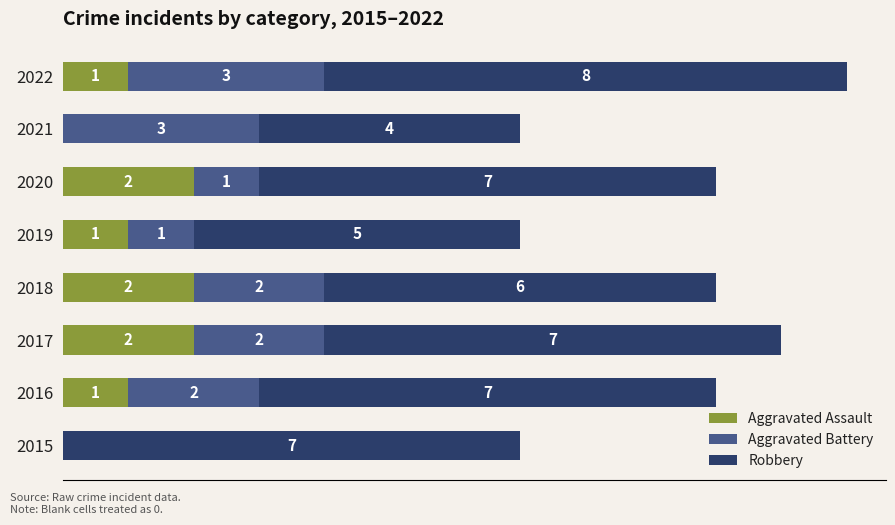

What are all the series names shown in the legend?

Aggravated Assault, Aggravated Battery, Robbery